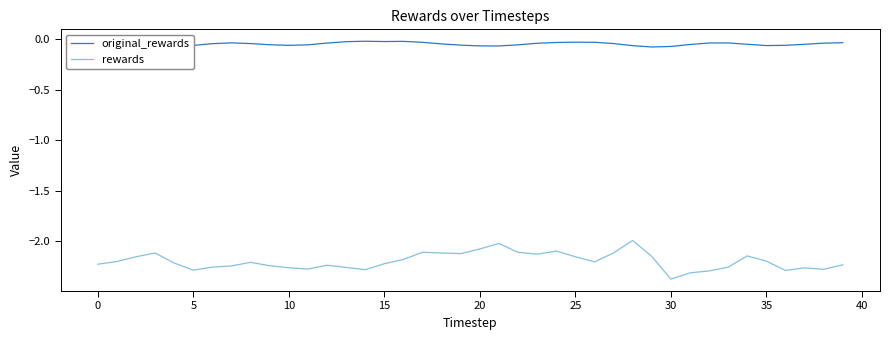

What is the sum of all rewards values?

-88.0